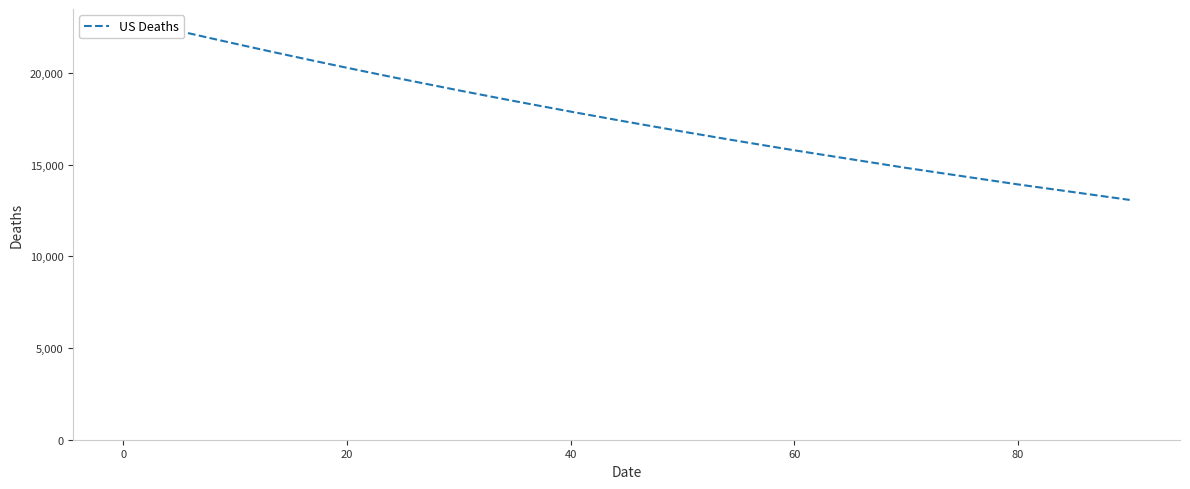

How many lines are shown in the chart?

1